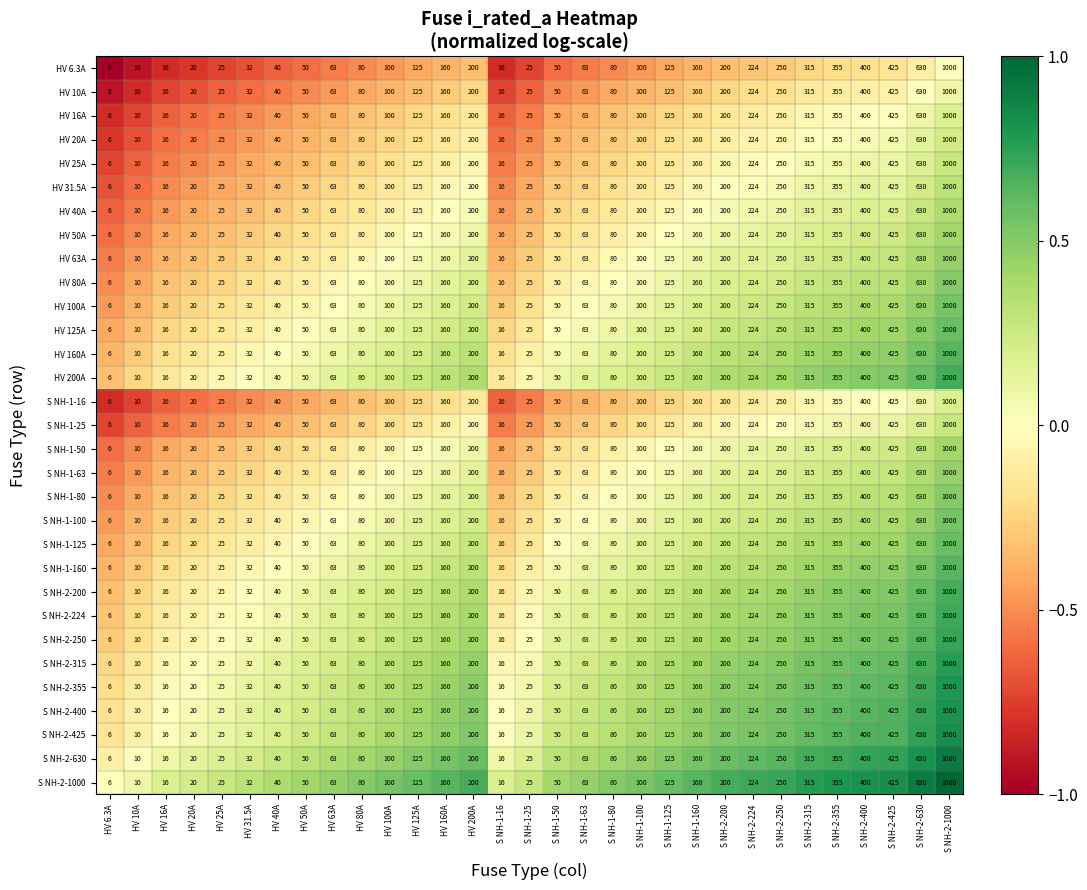

What is the difference between the maximum and minimum values in the HV 160A series?

994